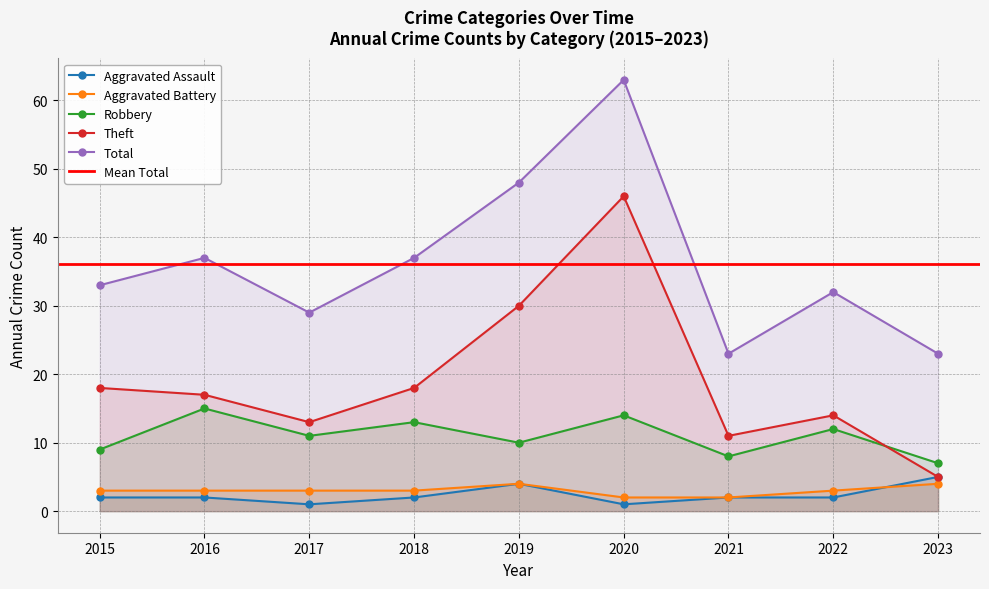

True or false: Aggravated Battery has more than 2 interior local peaks.

False